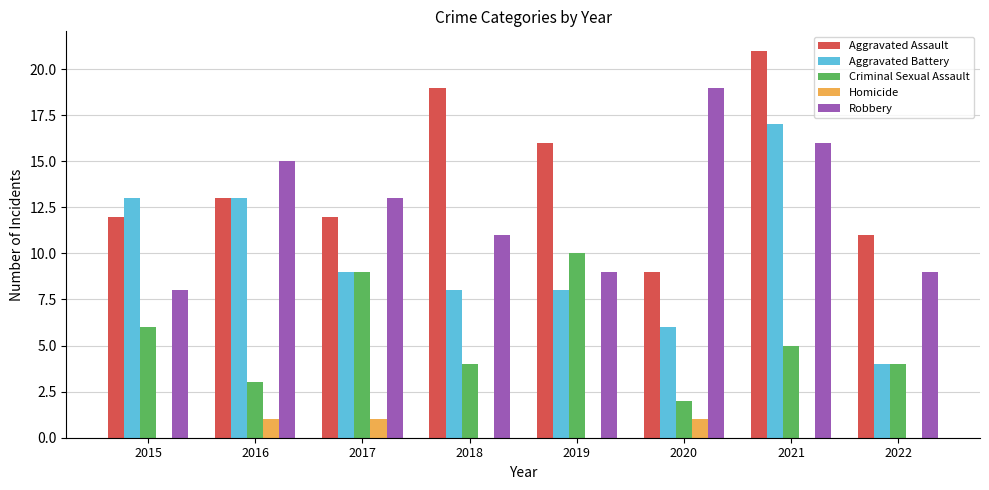

How many Homicide values are between 0 and 1?

8